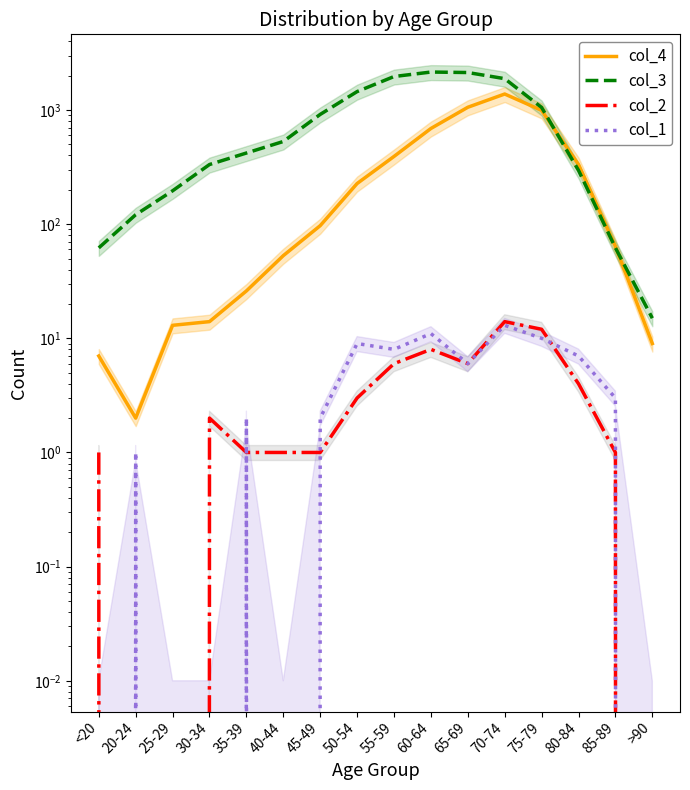

How many values in the col_2 series are below 2?

8